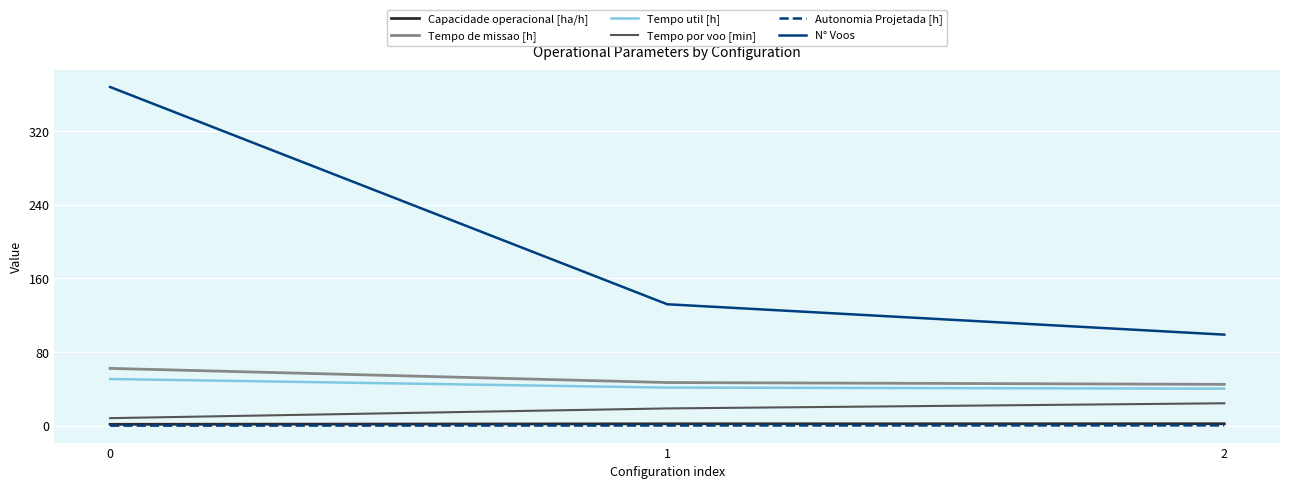

What is the difference between the Tempo de missao [h] values at 0 and 1?

15.4